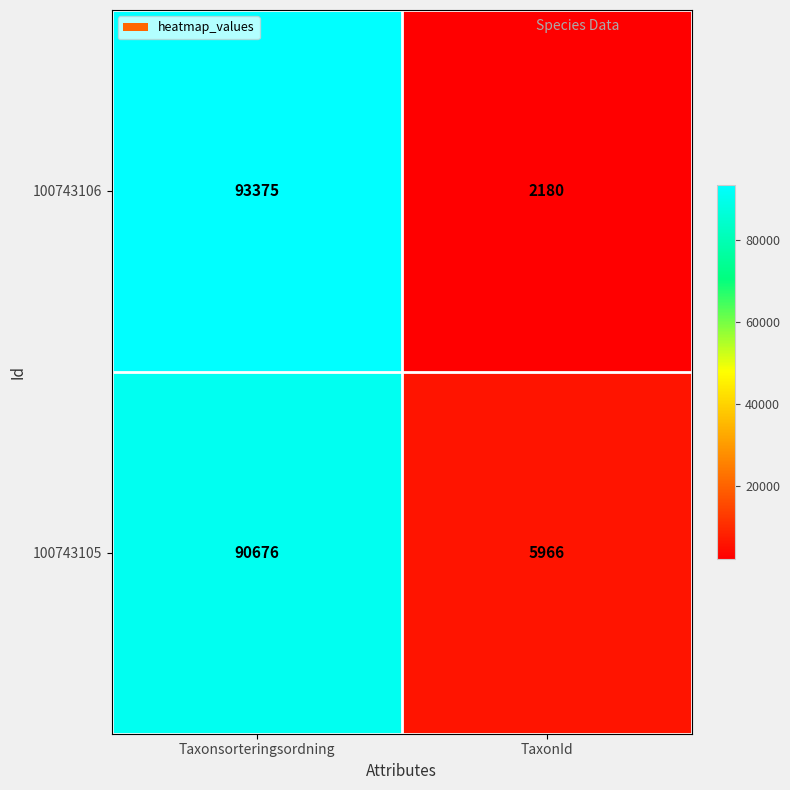

List the series in order of their overall mean, highest first.

100743105, 100743106